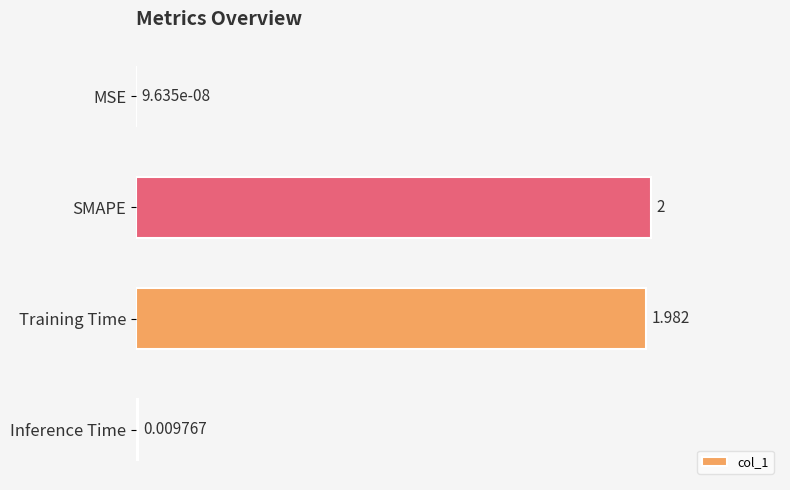

Which has a higher value, MSE or Inference Time?

Inference Time